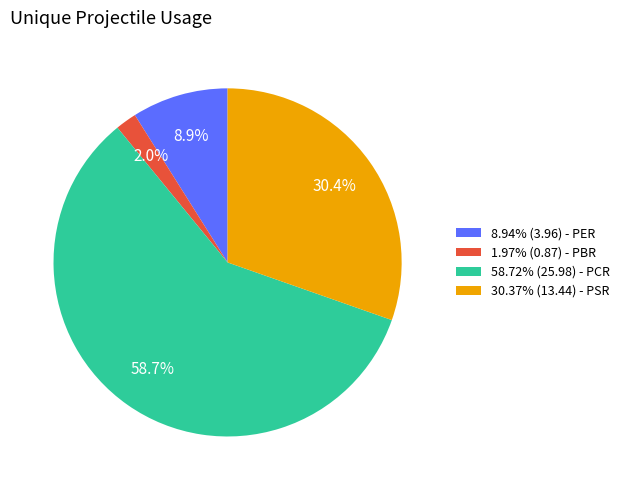

Does 58.72% (25.98) - PCR represent more than half of the total?

Yes